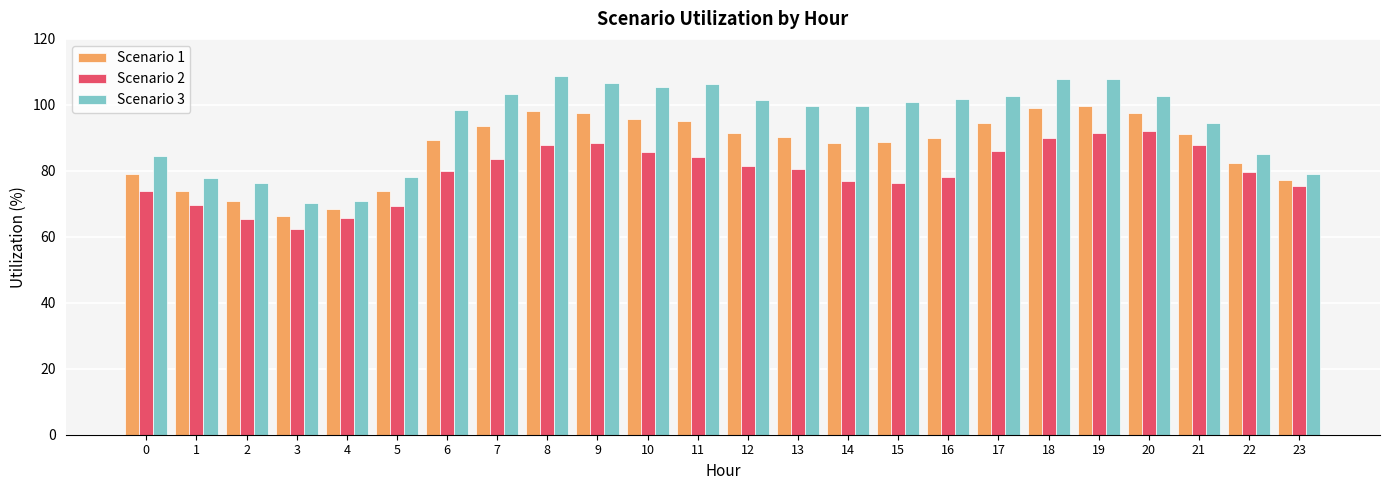

List the series in order of their overall mean, highest first.

Scenario 3, Scenario 1, Scenario 2